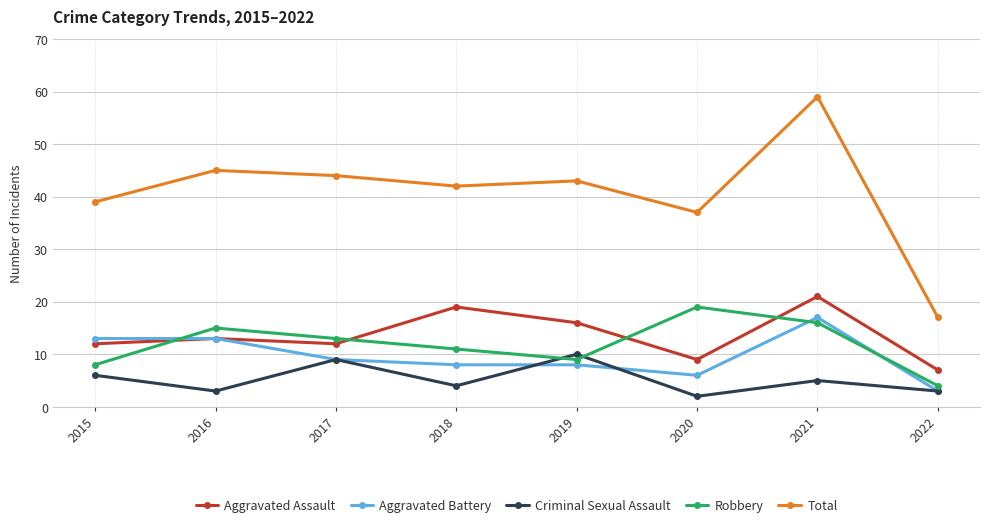

What is the difference between the second highest and second lowest values in the Criminal Sexual Assault series?

6